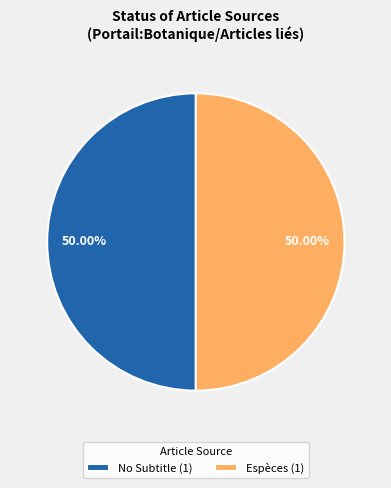

Is the sum of Espèces (1) and No Subtitle (1) greater than half?

Yes